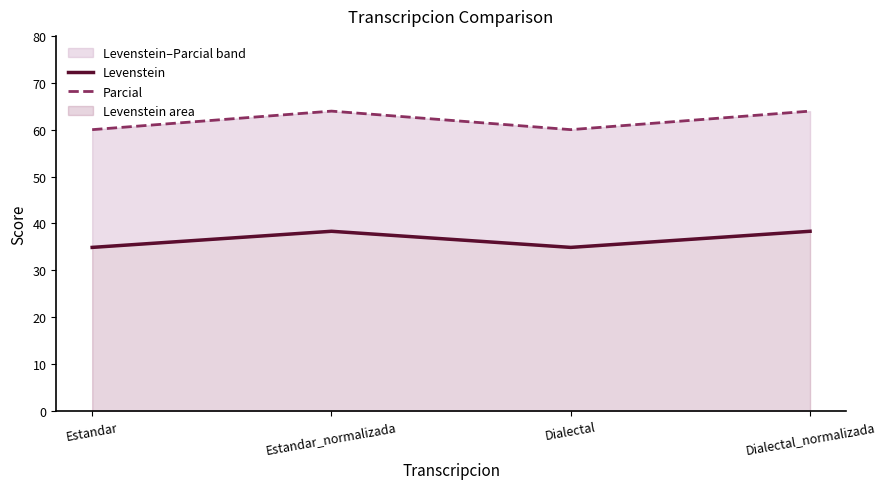

How many Parcial values are between 60 and 63?

2